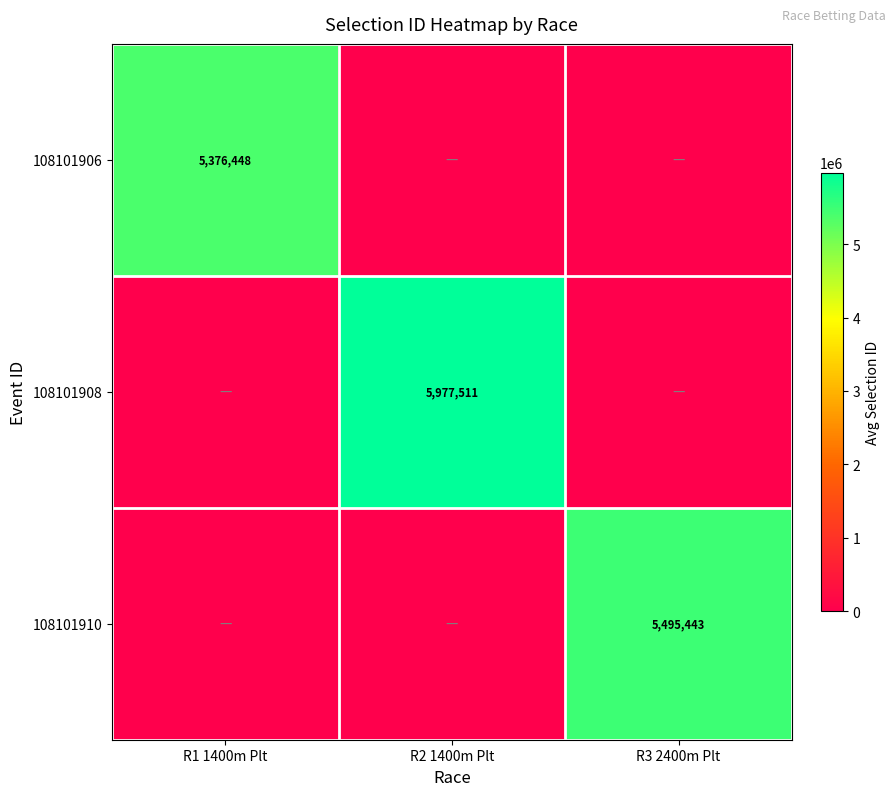

What is the total value across all series at R1 1400m Plt?

5376448.4